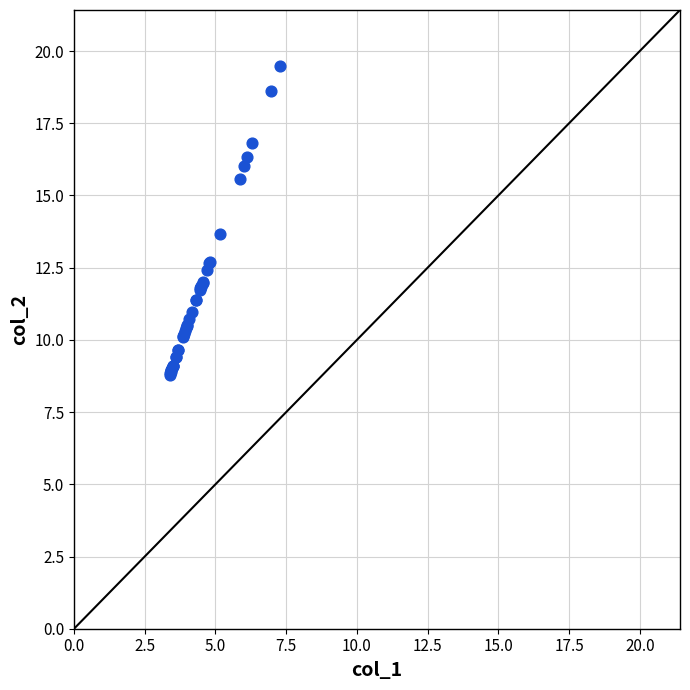

What Y value in the scatter plot is closest to 14?

13.7